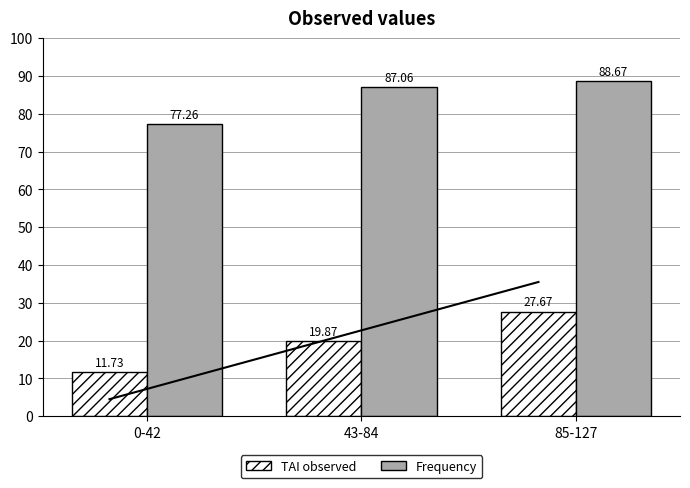

At which category does the chart reach its peak across all series?

85-127